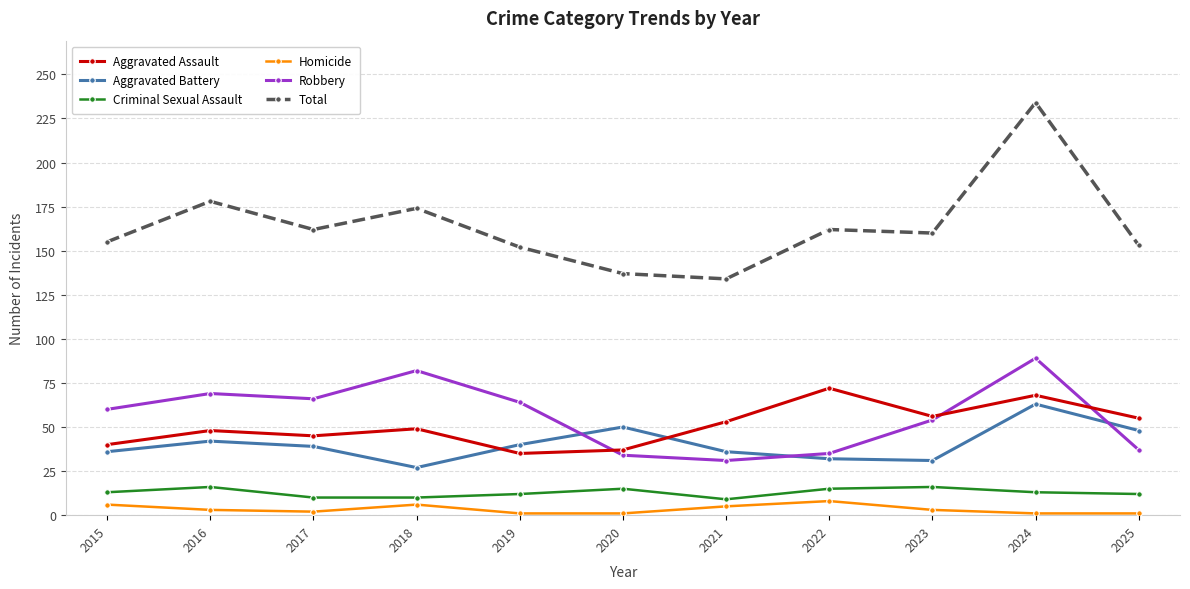

What is the spread (max minus min) of values at 2022?

154